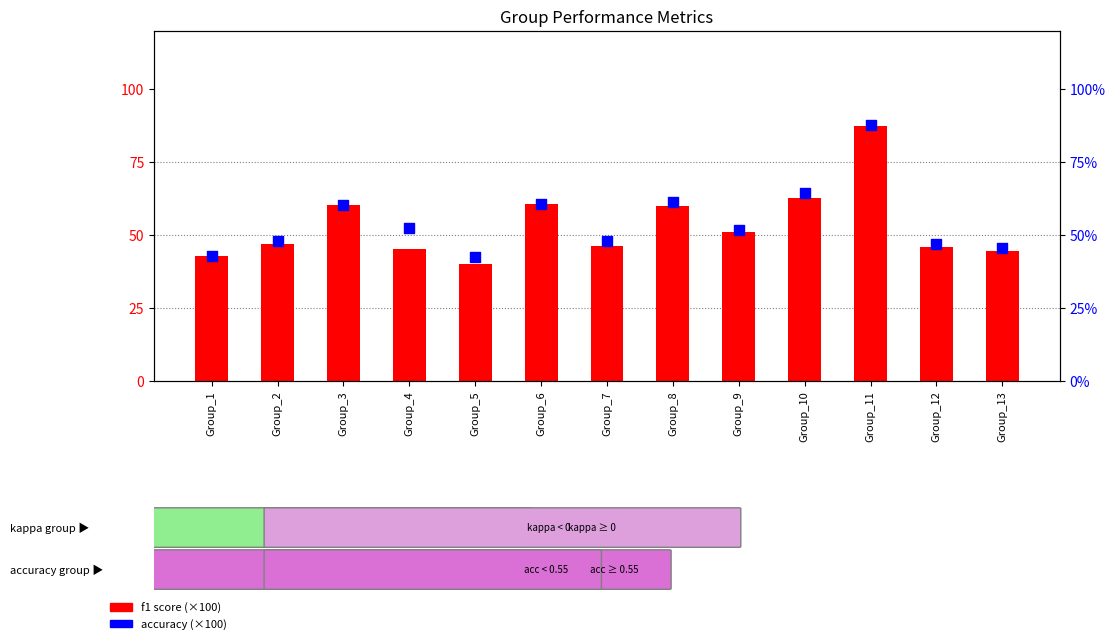

Which series contains the lowest Y value?

f1